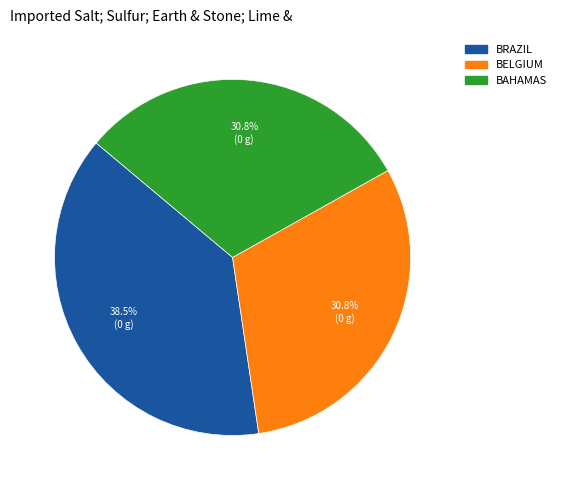

Which has a higher value, BAHAMAS or BRAZIL?

BRAZIL